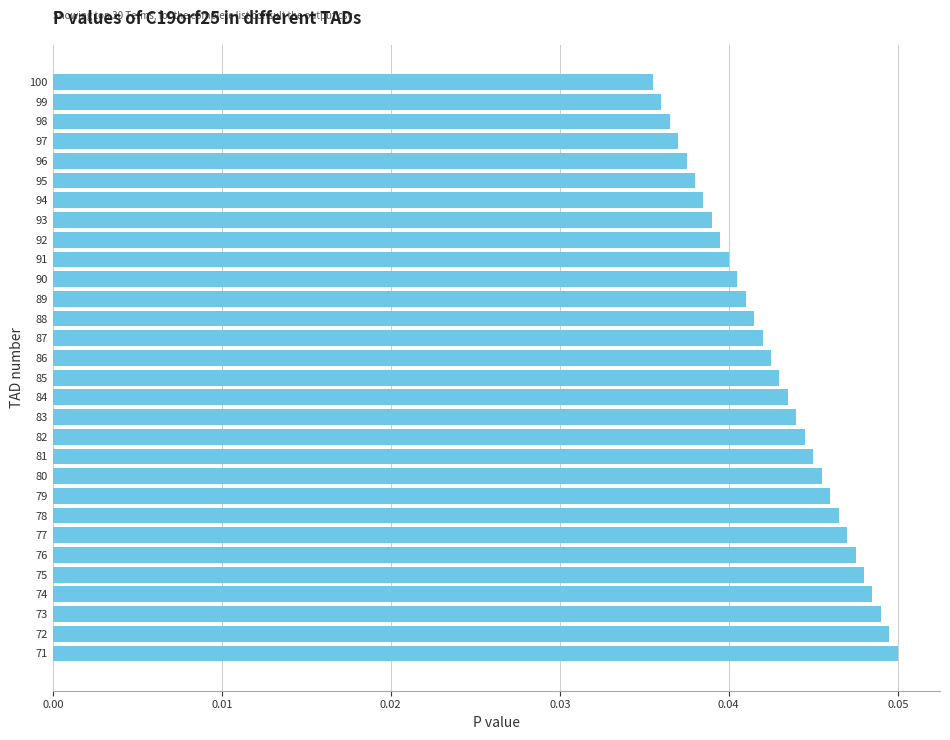

Rank the categories by value from lowest to highest.

100, 99, 98, 97, 96, 95, 94, 93, 92, 91, 90, 89, 88, 87, 86, 85, 84, 83, 82, 81, 80, 79, 78, 77, 76, 75, 74, 73, 72, 71